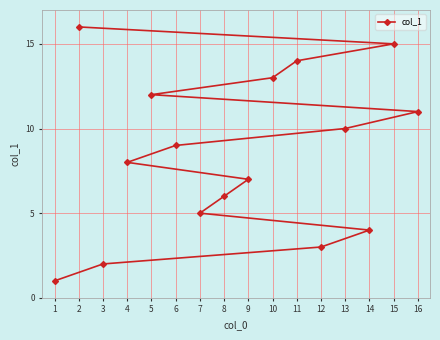

True or false: the data shows 1 at 3.

False